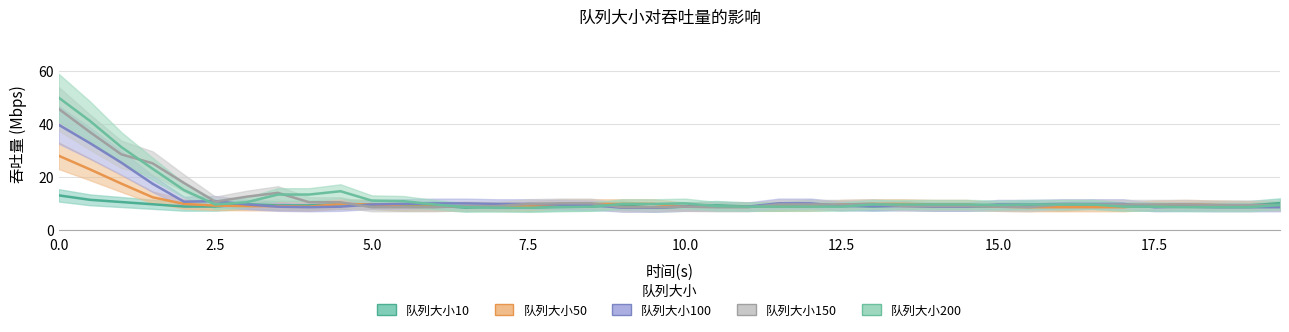

After their last crossing, which series has the higher values: 队列大小150 or 队列大小10?

队列大小10